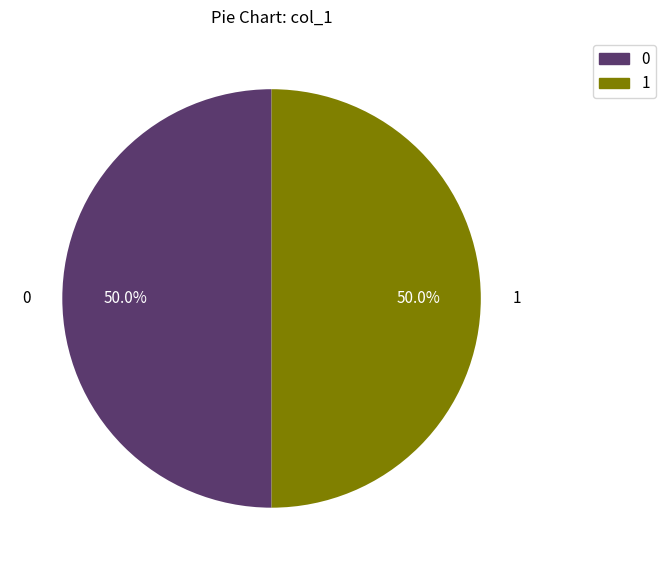

To the nearest percent, what is the average slice percentage?

50%